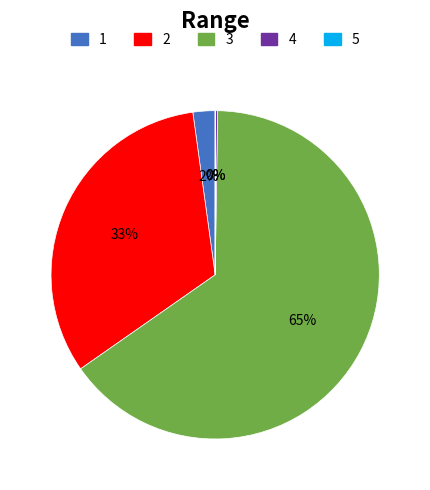

To the nearest percent, what percentage of the pie is 1?

2%